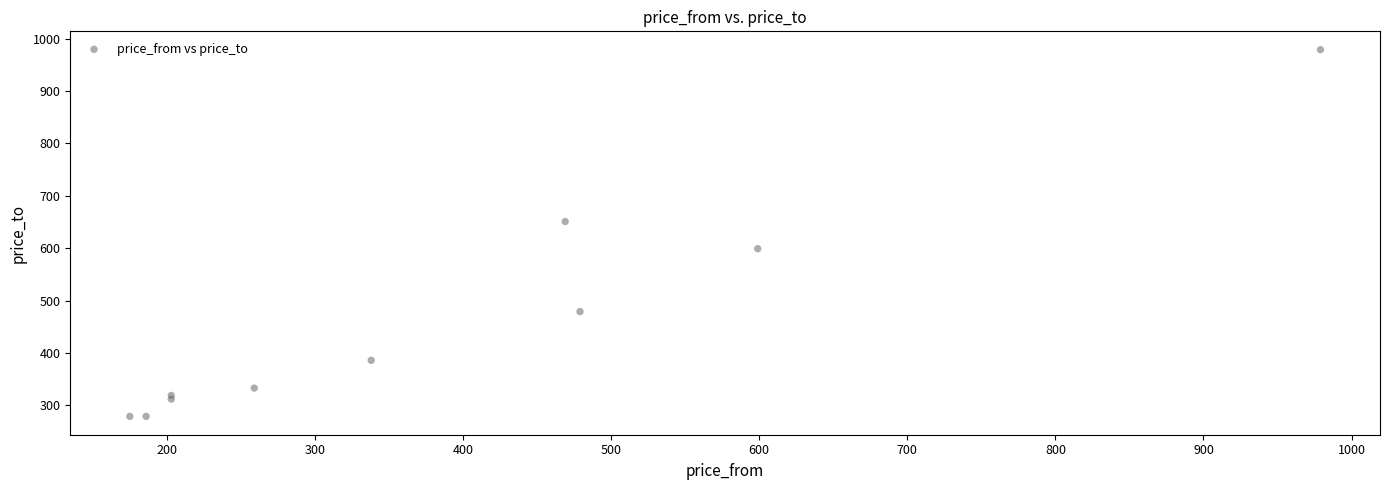

What Y value in the scatter plot is closest to 629?

651